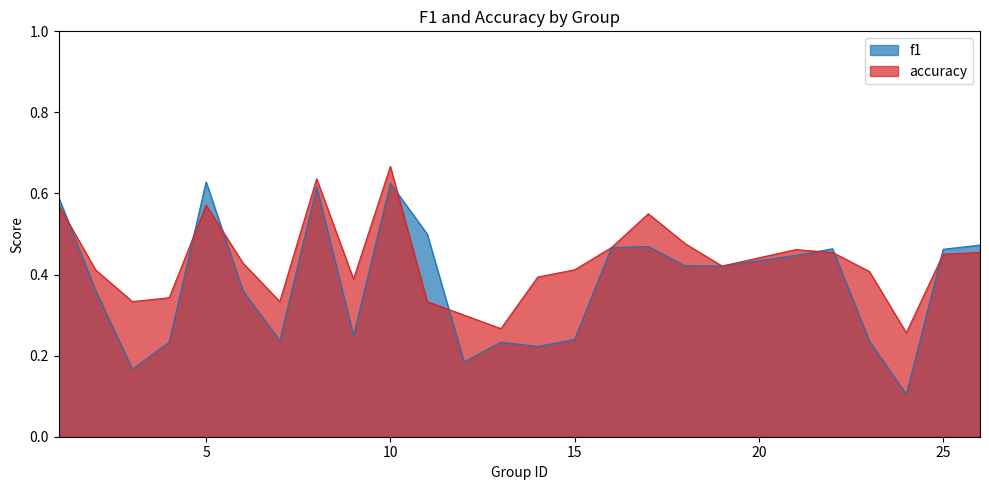

What is the sum of the accuracy values at 14 and 12?

0.7